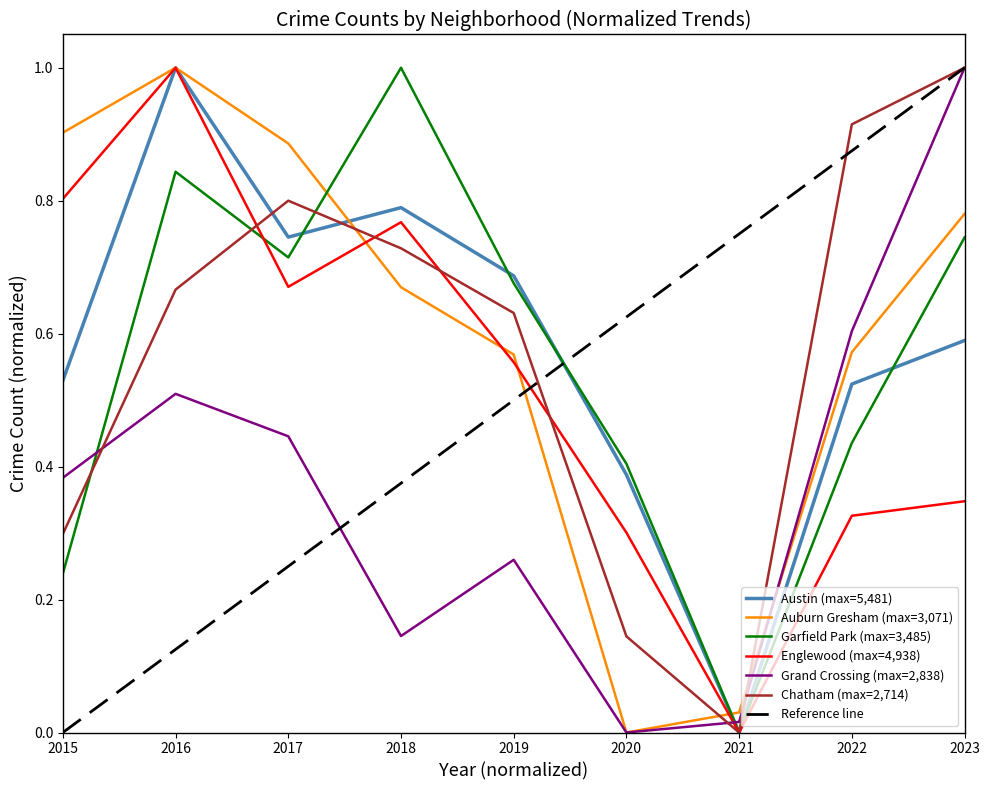

At which category does Grand Crossing reach its first local peak?

2016